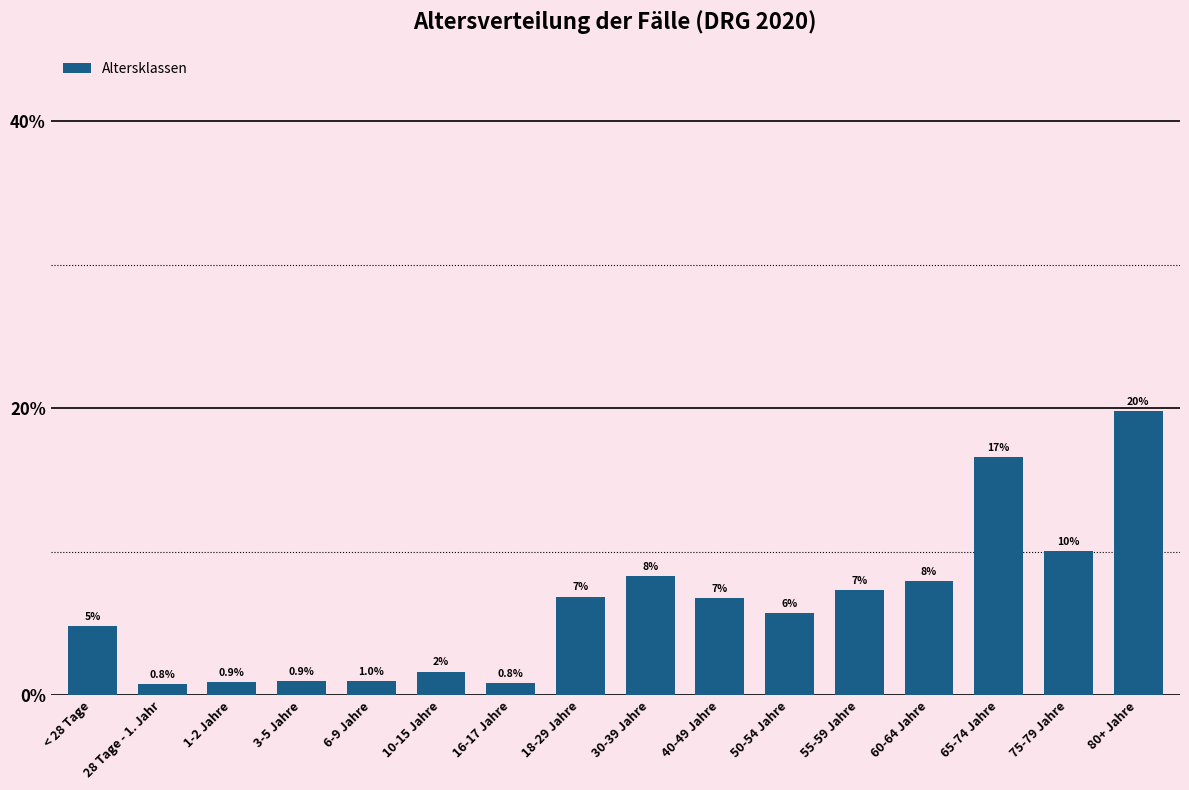

The value at 30-39 Jahre is 0.0. True or false?

False